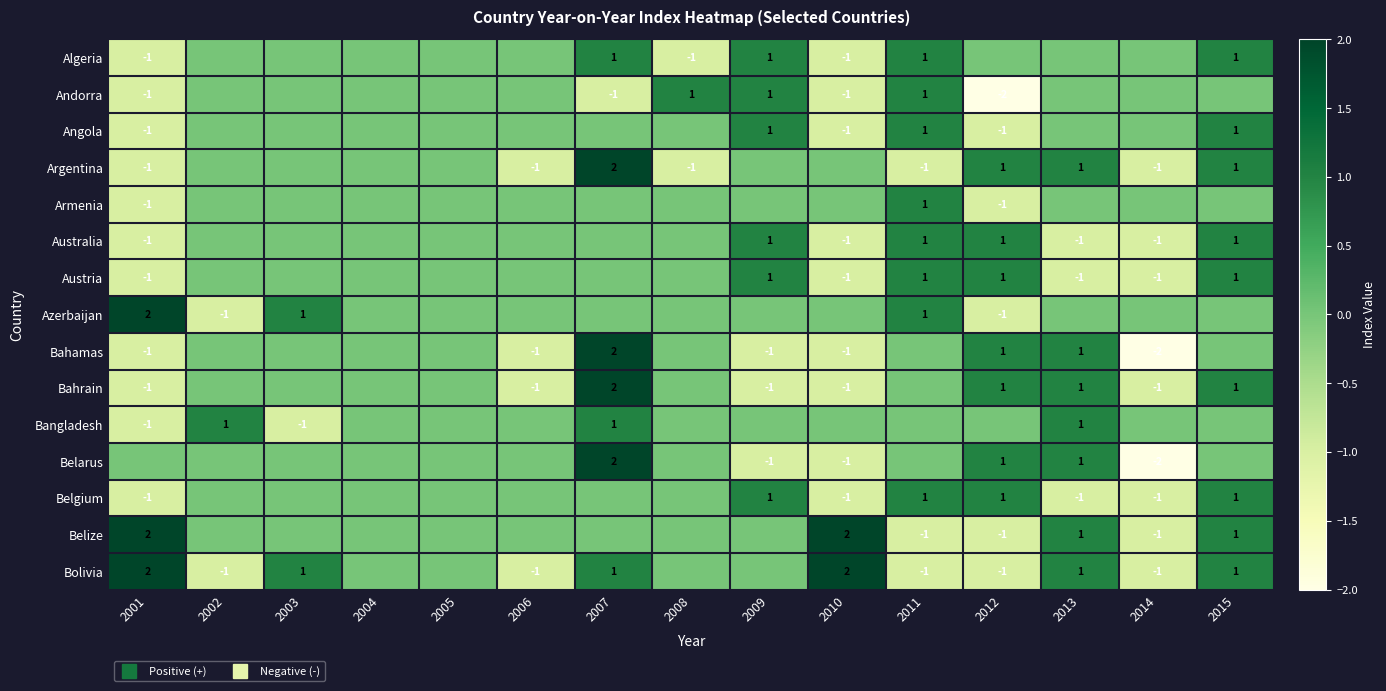

At which category does the chart reach its minimum across all series?

2012